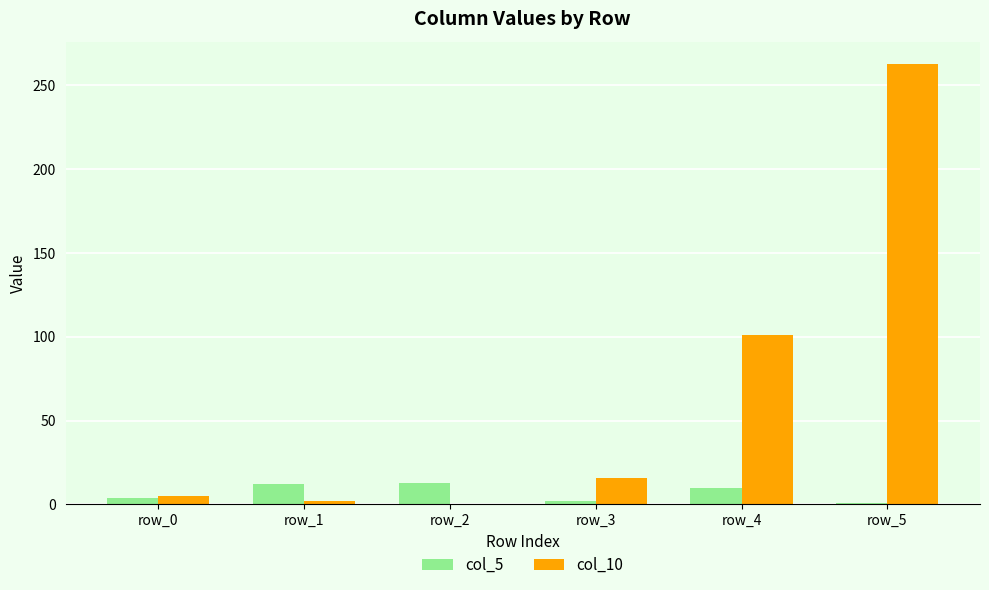

What is the sum of all col_10 values?

387